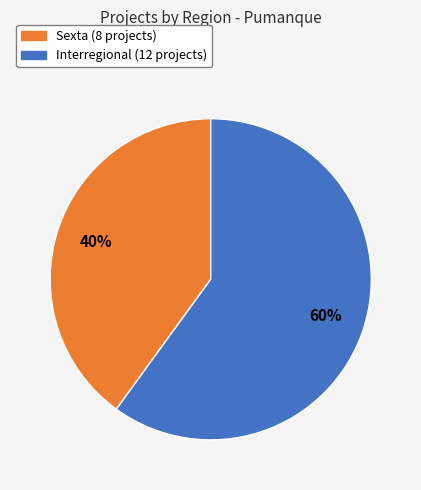

Is there any slice that represents more than half of the pie?

Yes